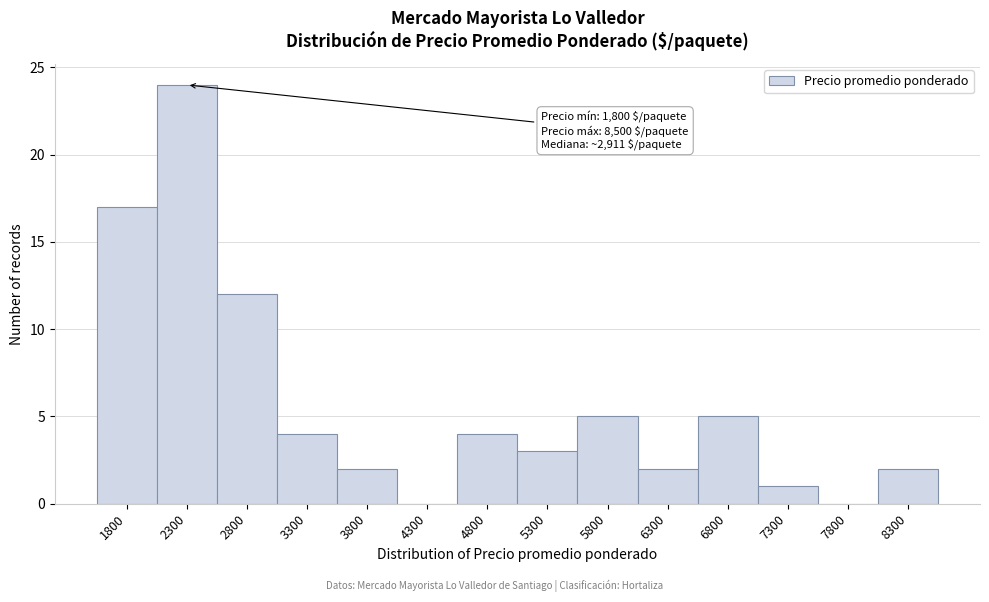

Reading left to right, extract all data points from this chart.

1800=17	2300=24	2800=12	3300=4	3800=2	4300=0	4800=4	5300=3	5800=5	6300=2	6800=5	7300=1	7800=0	8300=2